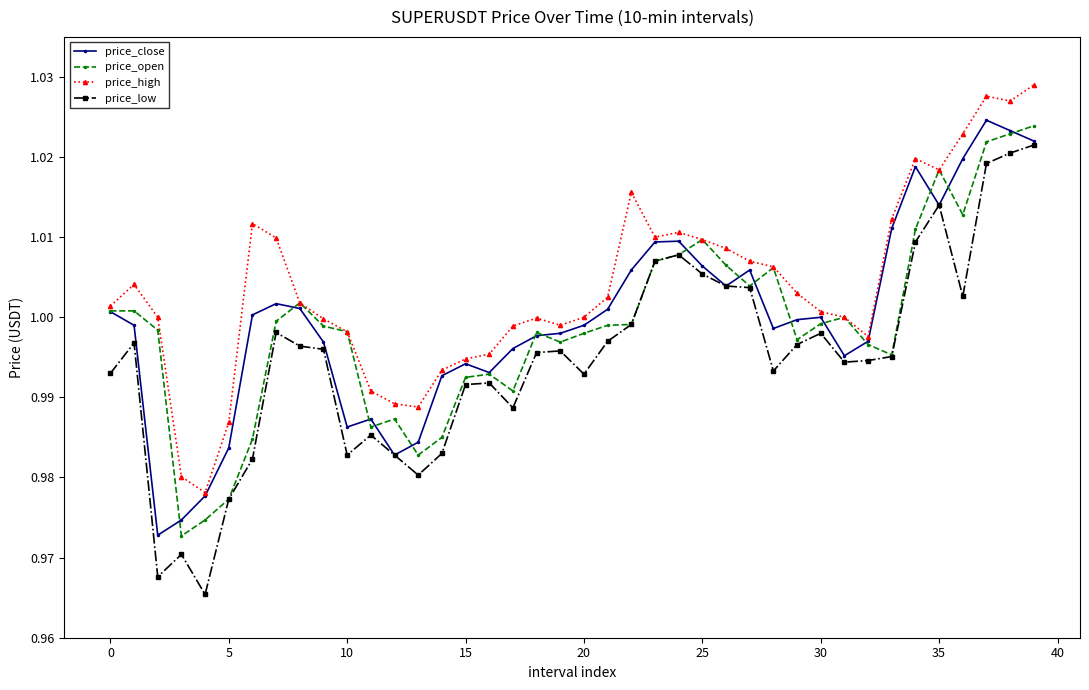

True or false: price_low has more than 2 interior local peaks.

True